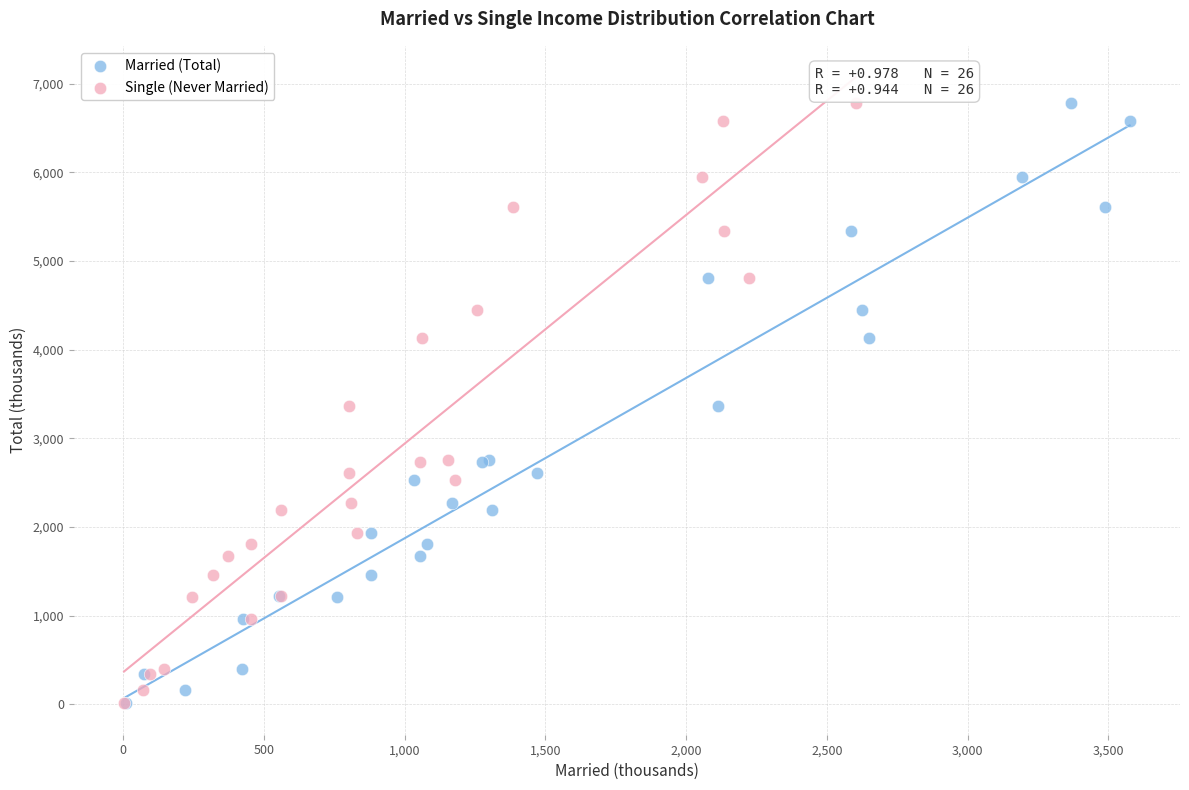

What are all the series names shown in the legend?

Married (Total), Single (Never Married)